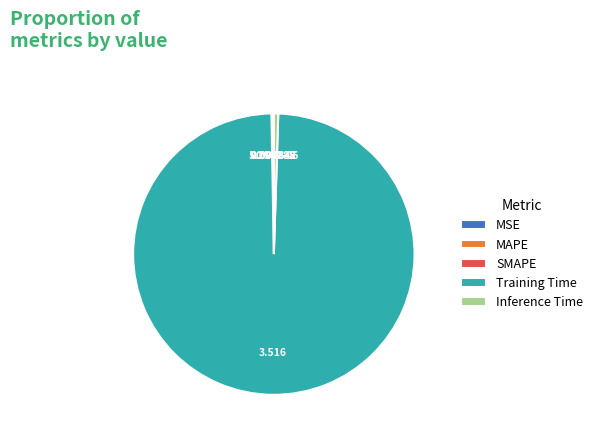

Does Inference Time represent more than half of the total?

No